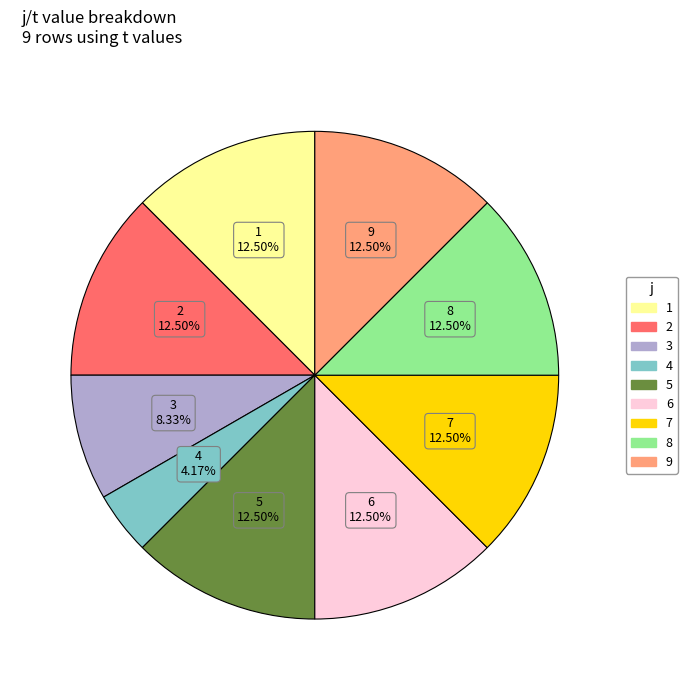

What percentage is the 4 slice, to the nearest percent?

4%